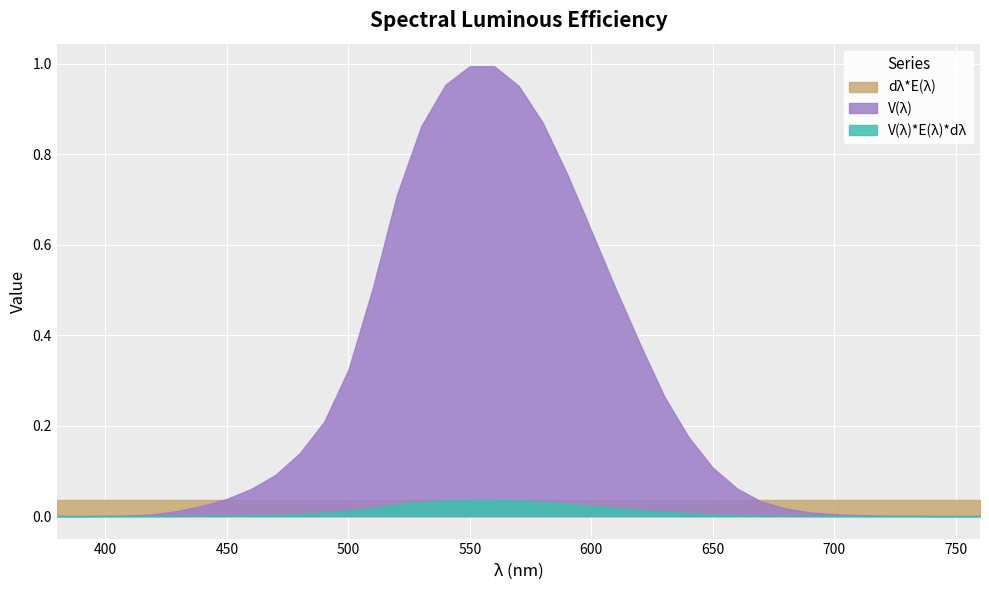

How many lines are shown in the chart?

3